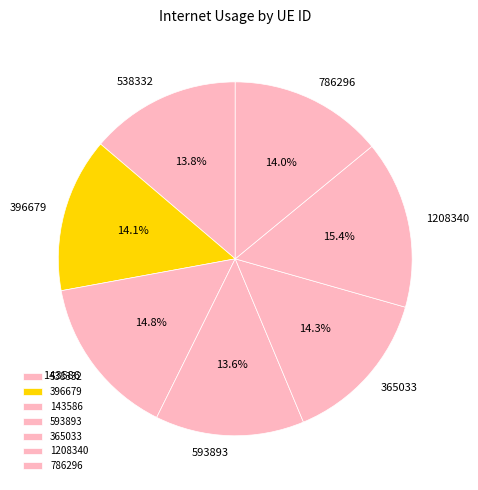

To the nearest percent, what percentage of the pie is 396679?

14%